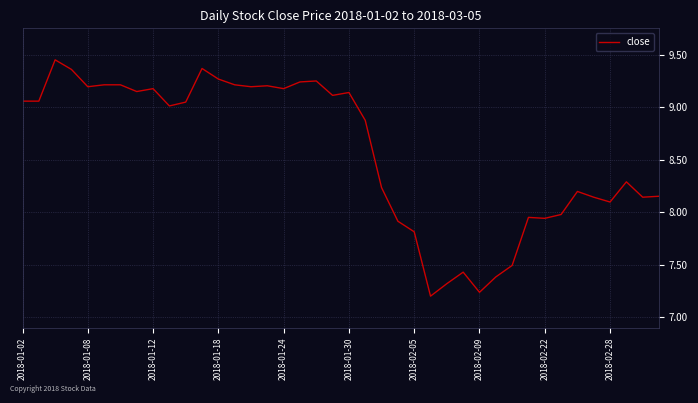

What is the sum of all values?

342.9